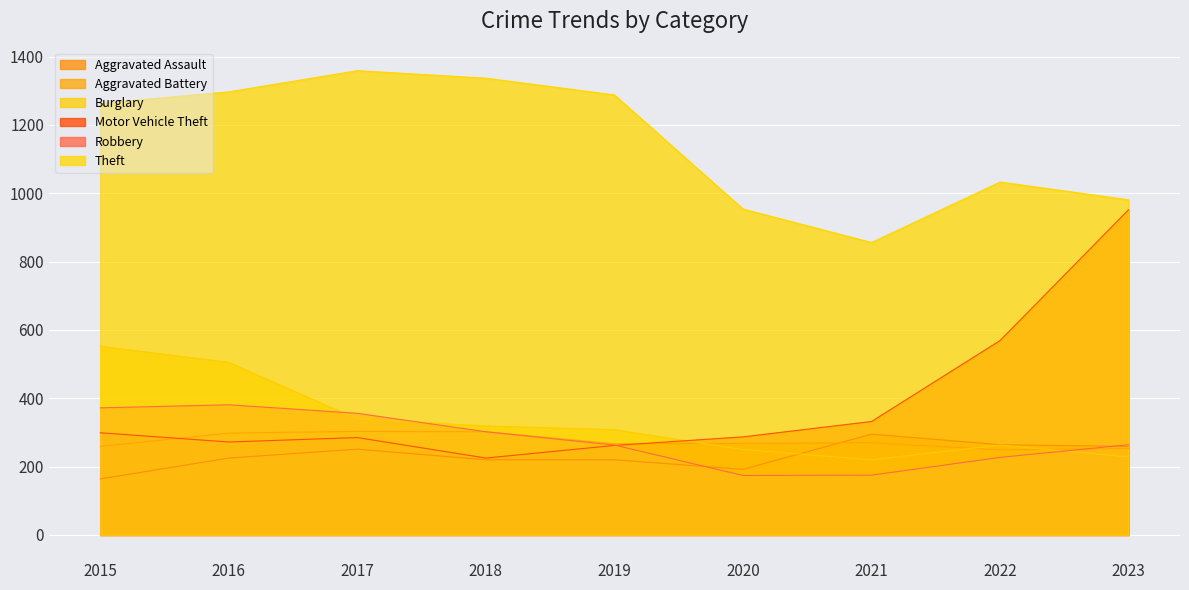

What is the total value across all series at 2019?

2608